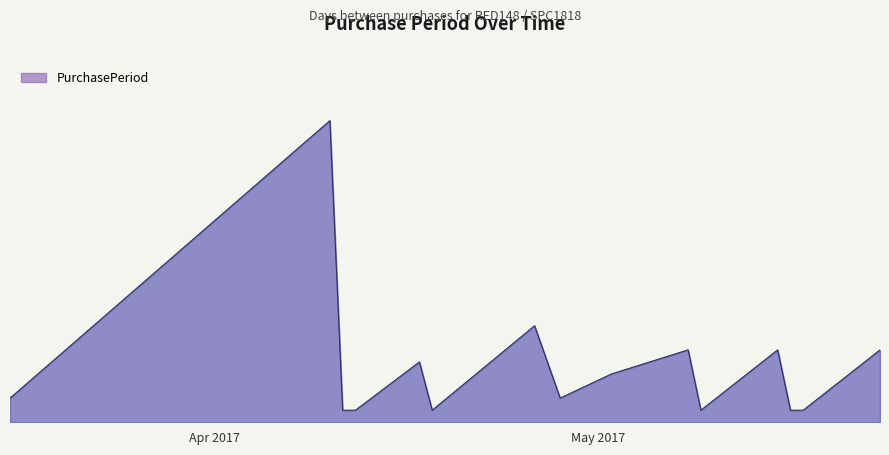

Does the chart display data point markers on the line(s)?

No